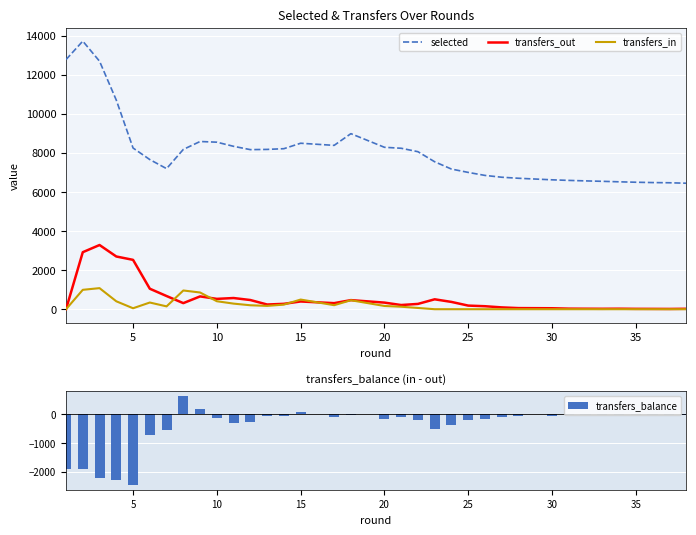

What is the sum of all transfers_balance values?

-14066